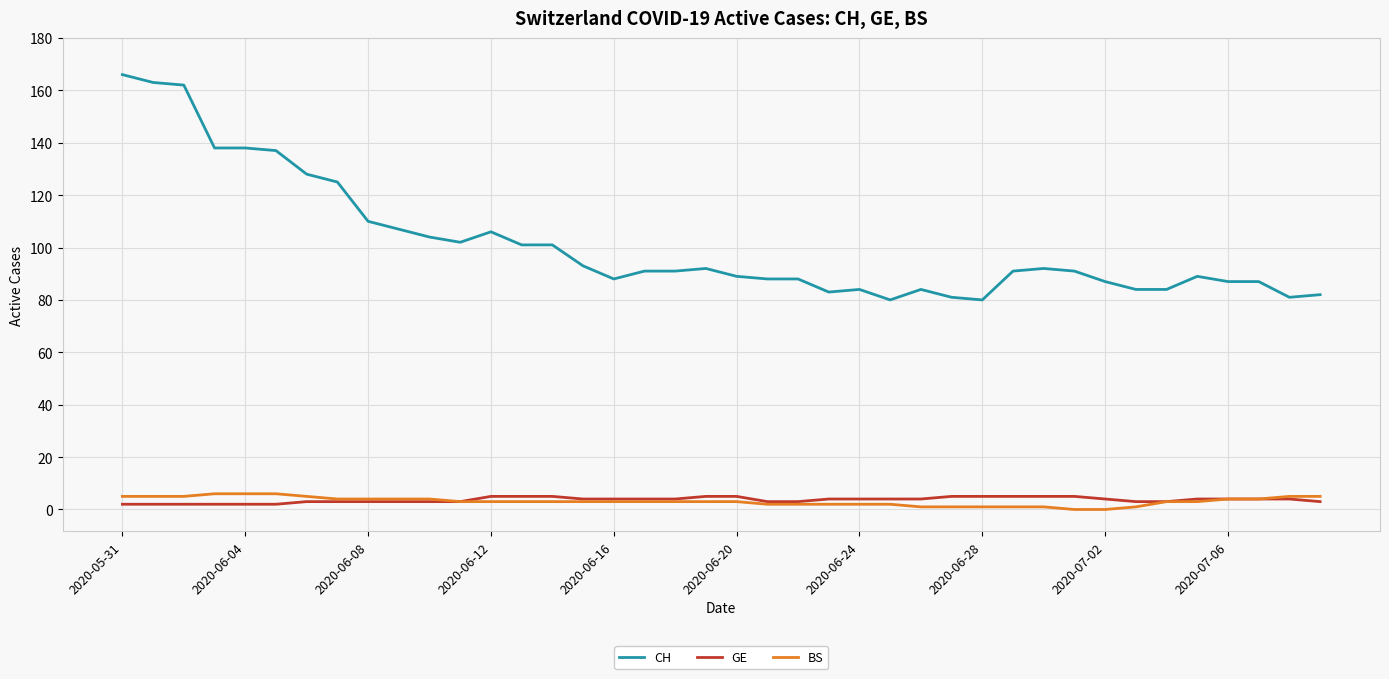

What is the maximum value for BS?

6